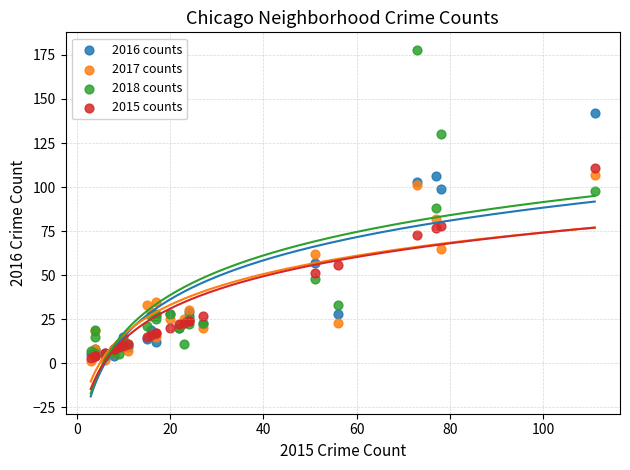

In the 2018 counts series, what Y value is closest to 91?

88